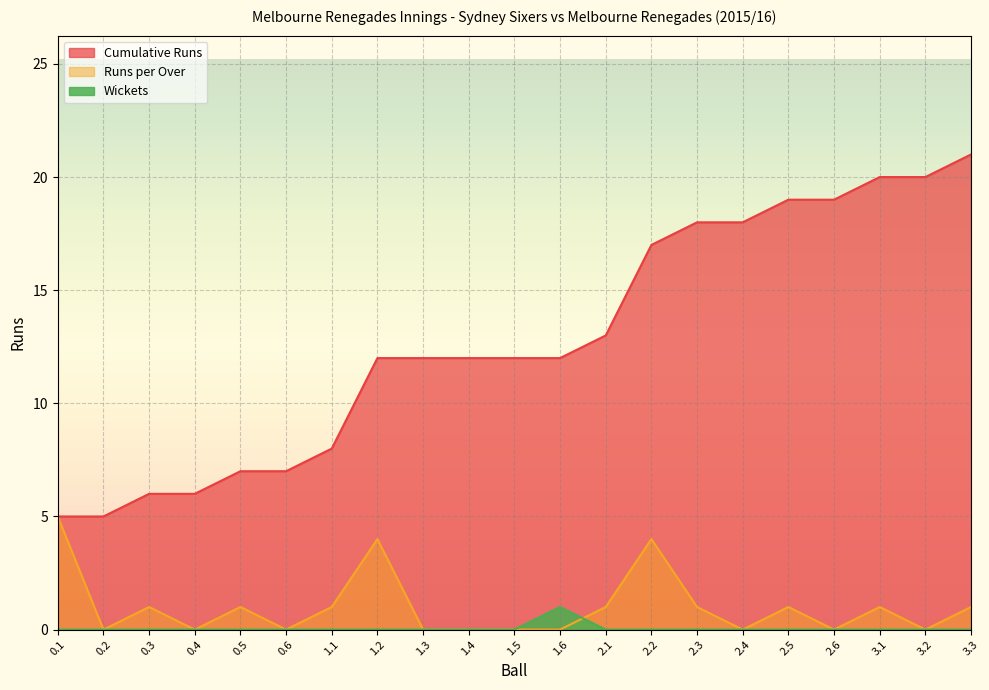

What is the difference between the highest and lowest values at 2.3?

18